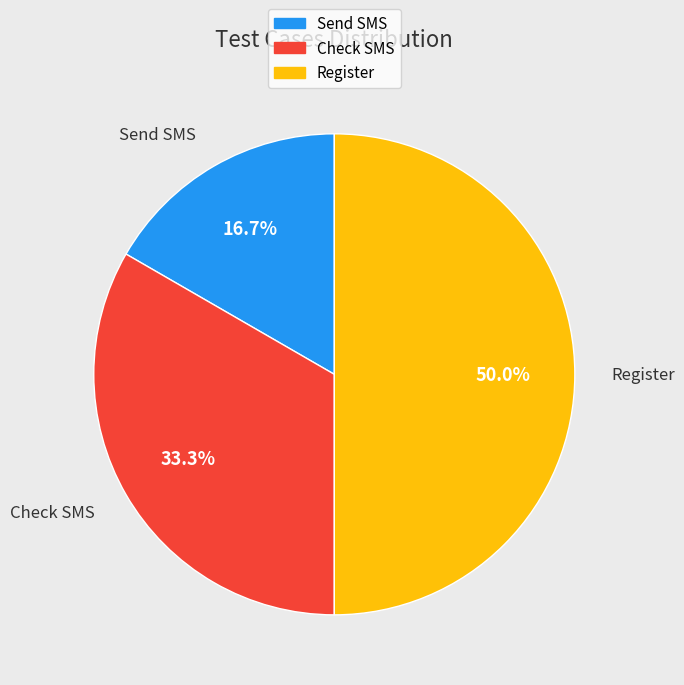

Does Check SMS account for over 50% of the chart?

No